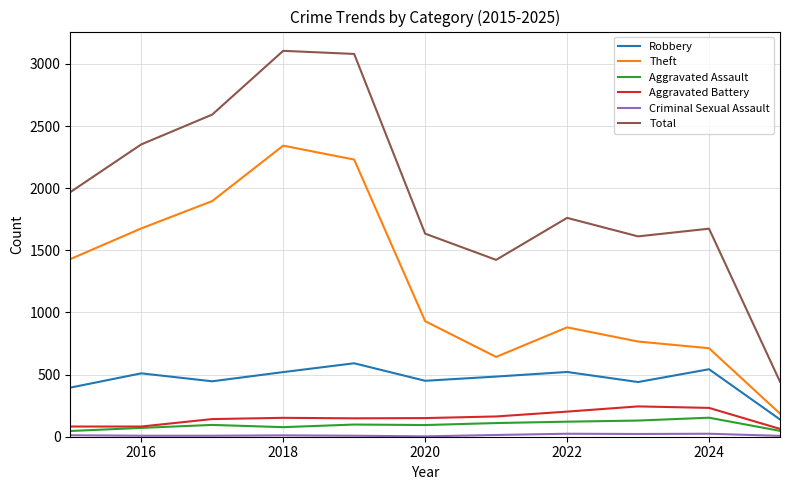

True or false: Aggravated Assault and Theft intersect in this chart.

False